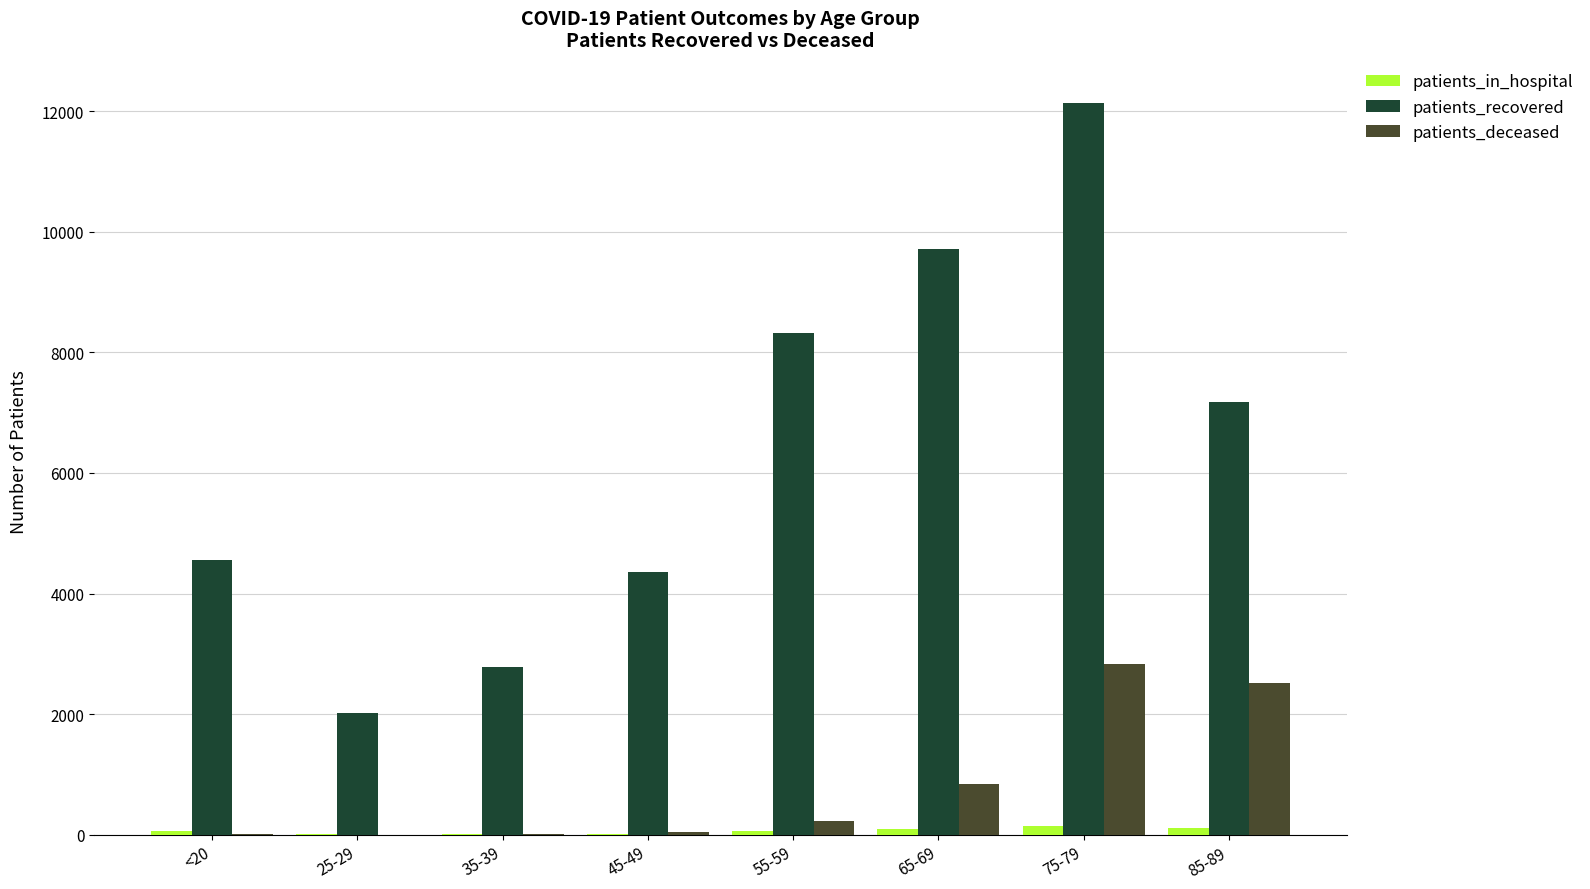

Between 25-29 and 55-59, which series saw the biggest shift?

patients_recovered